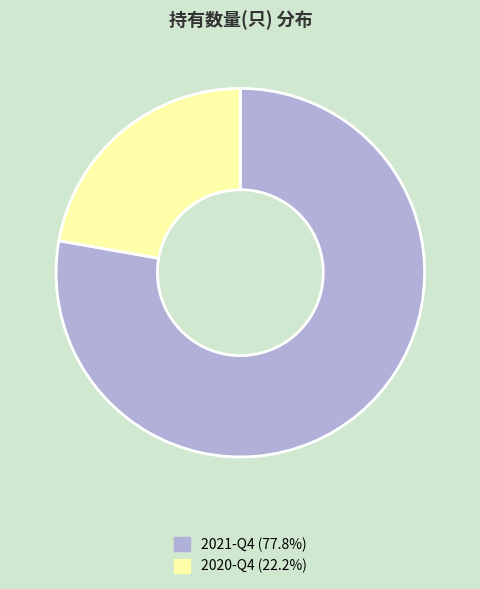

Approximately how many times larger is the value at 2020-Q4 compared to 2021-Q4?

0.3